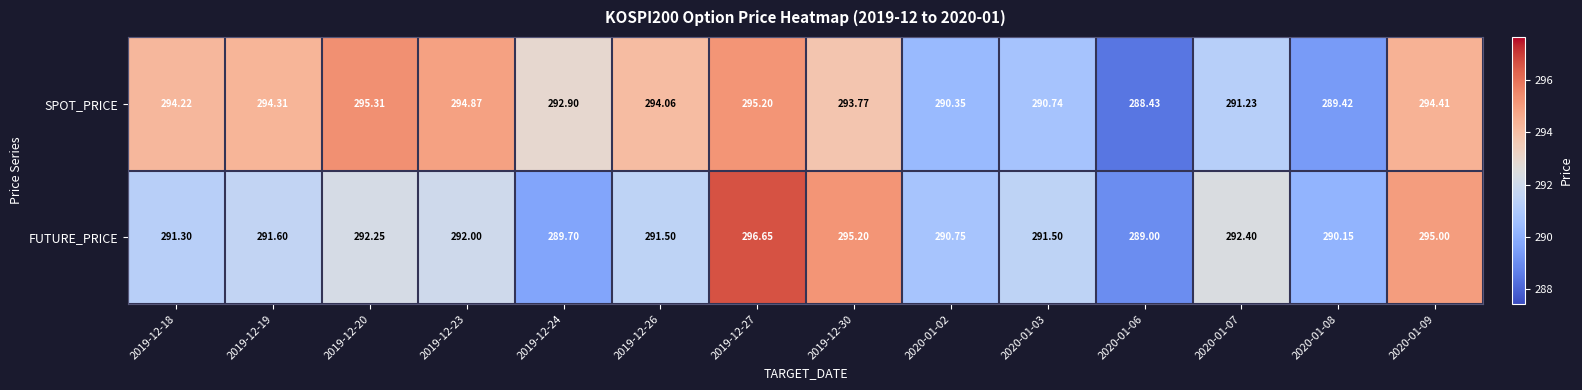

Which category has the highest value across all series?

2019-12-27